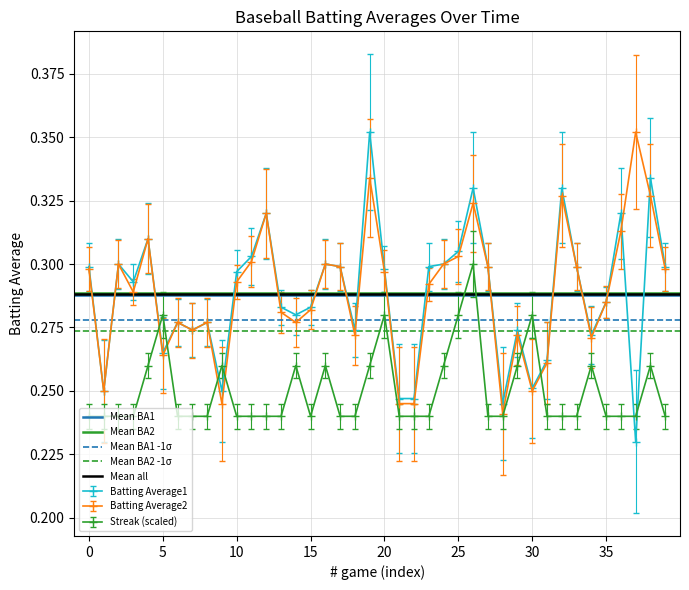

What is the highest value of the Mean BA2 -1σ series?

0.3